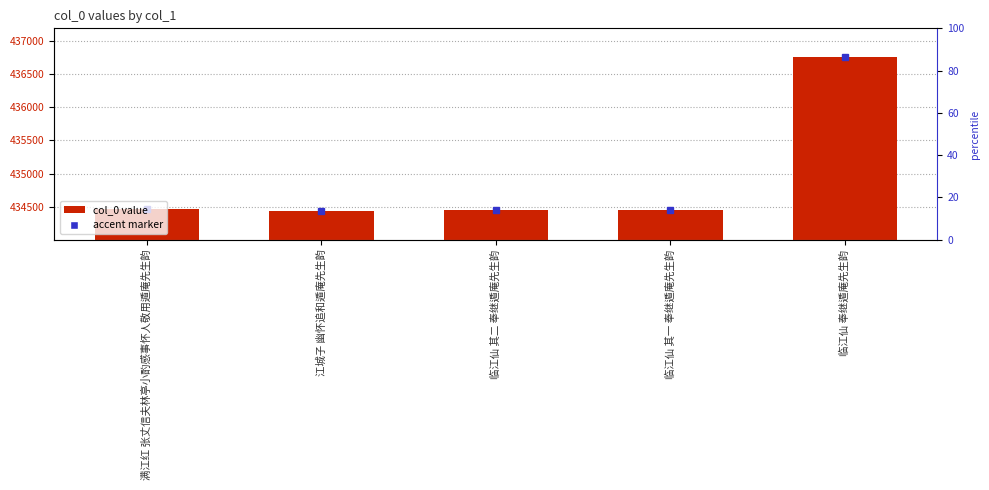

How many bars are there in total?

5